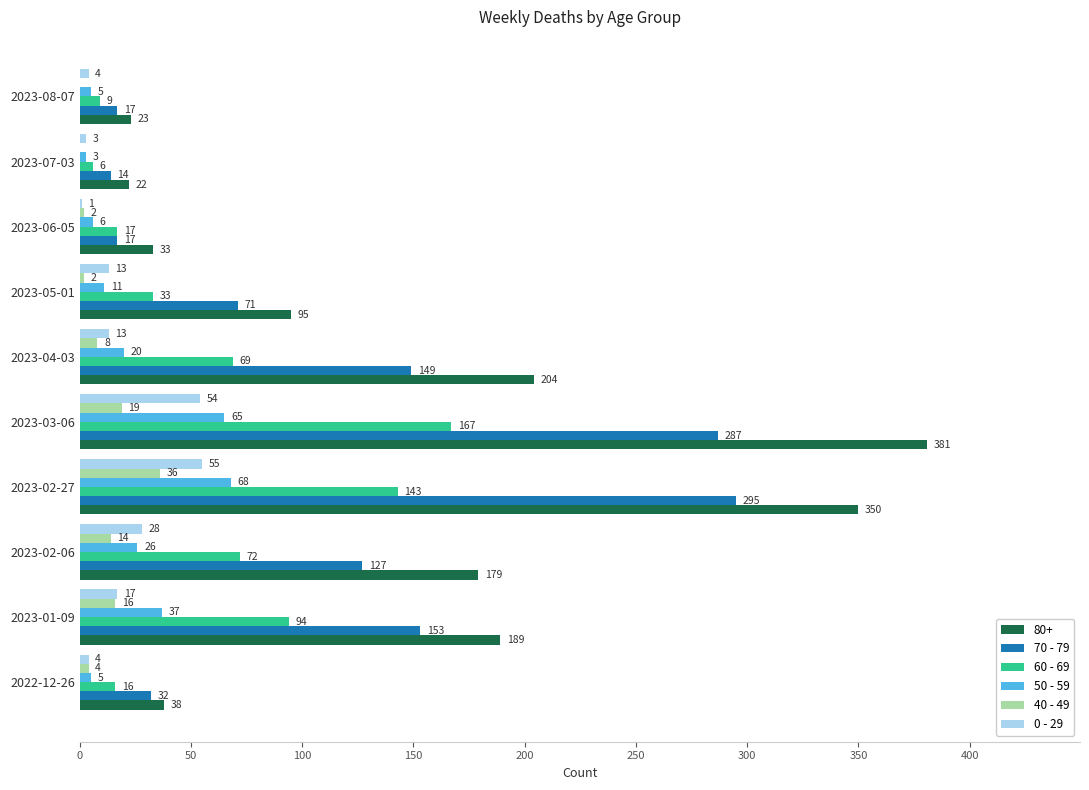

At which label is 50 - 59 closest to 35?

2023-01-09